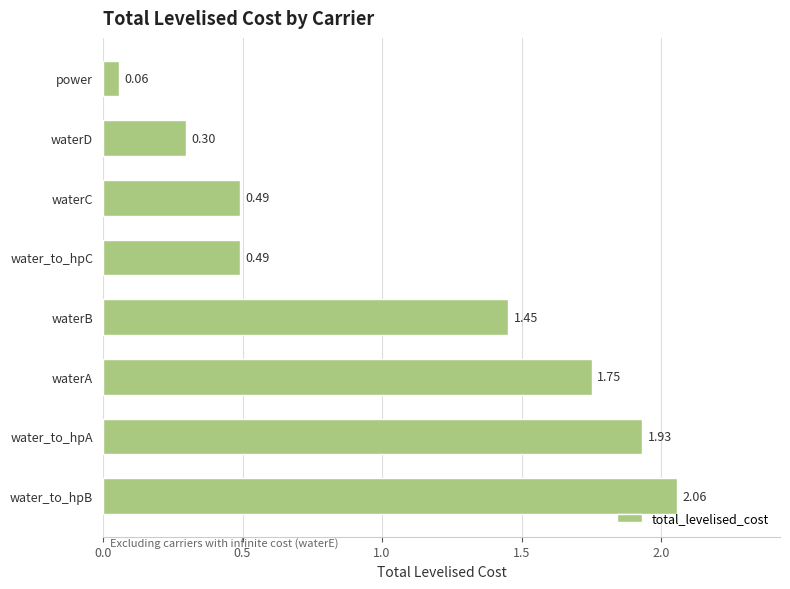

What is the average value?

1.1